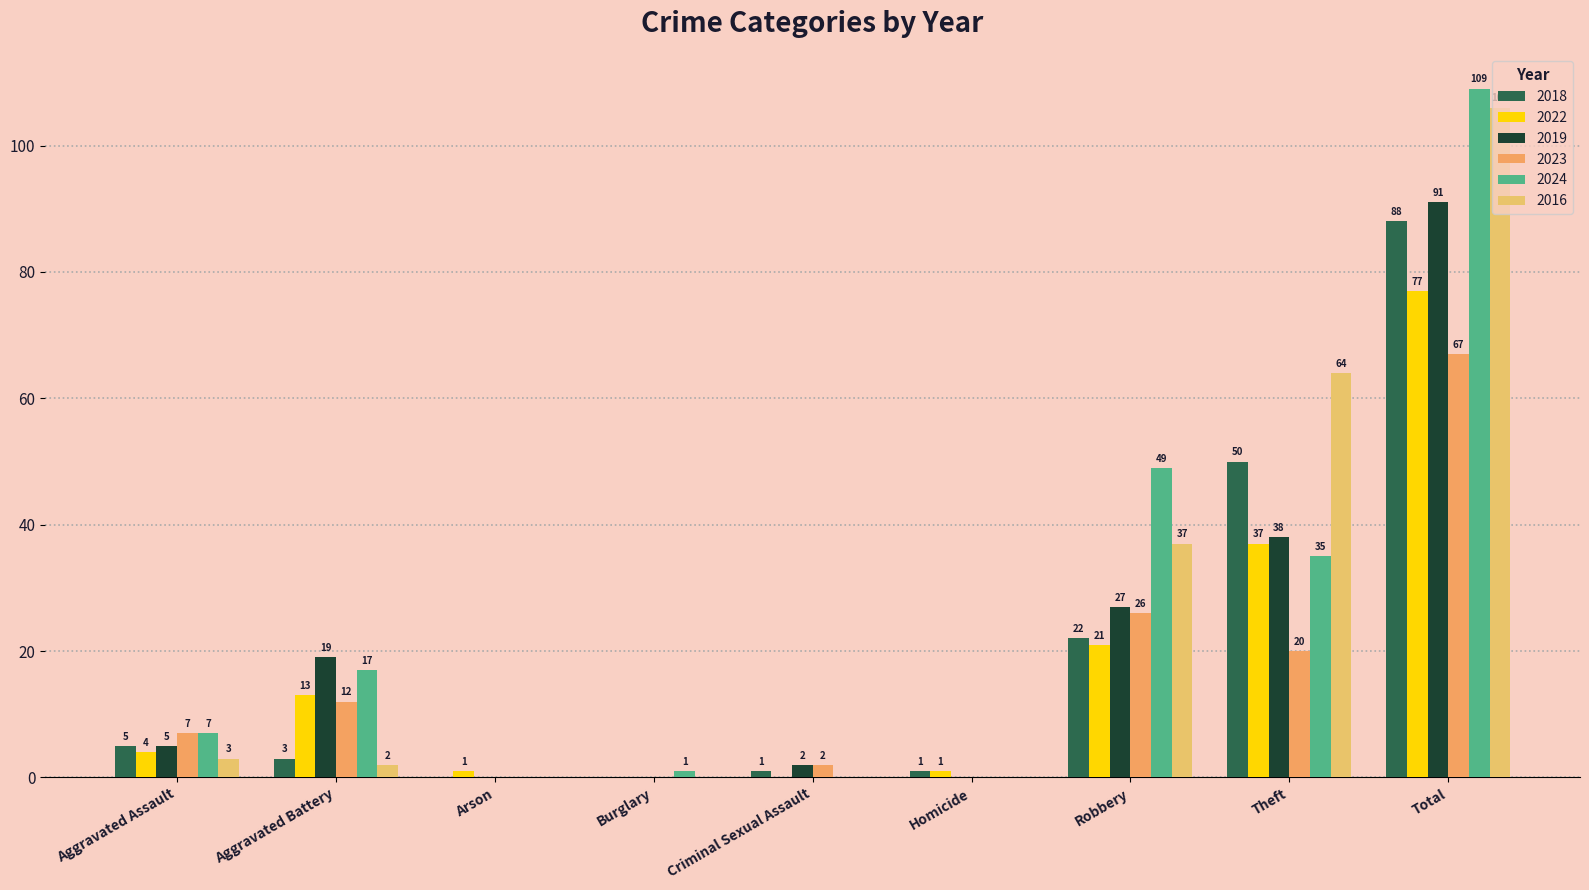

Which series has the largest range (max minus min)?

2024